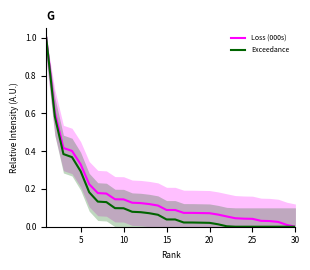

At 25, list the series in order from largest to smallest.

Loss (000s), Exceedance